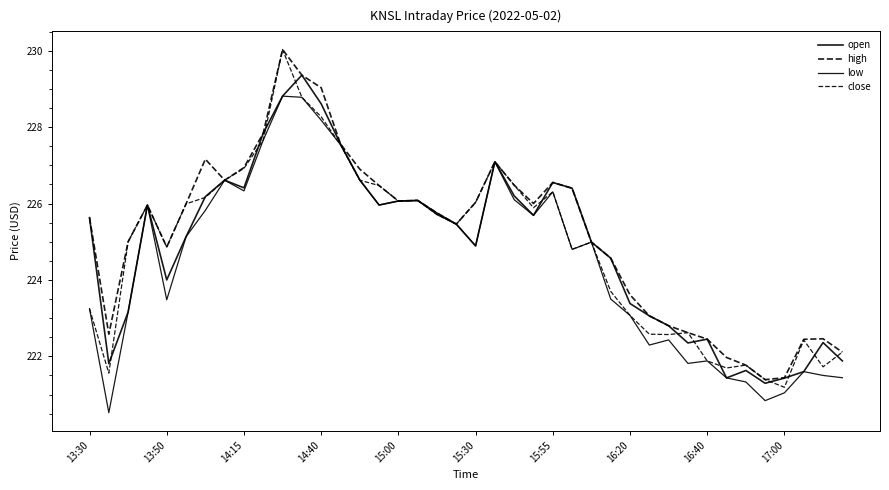

How many interior local valleys does the high series have?

7